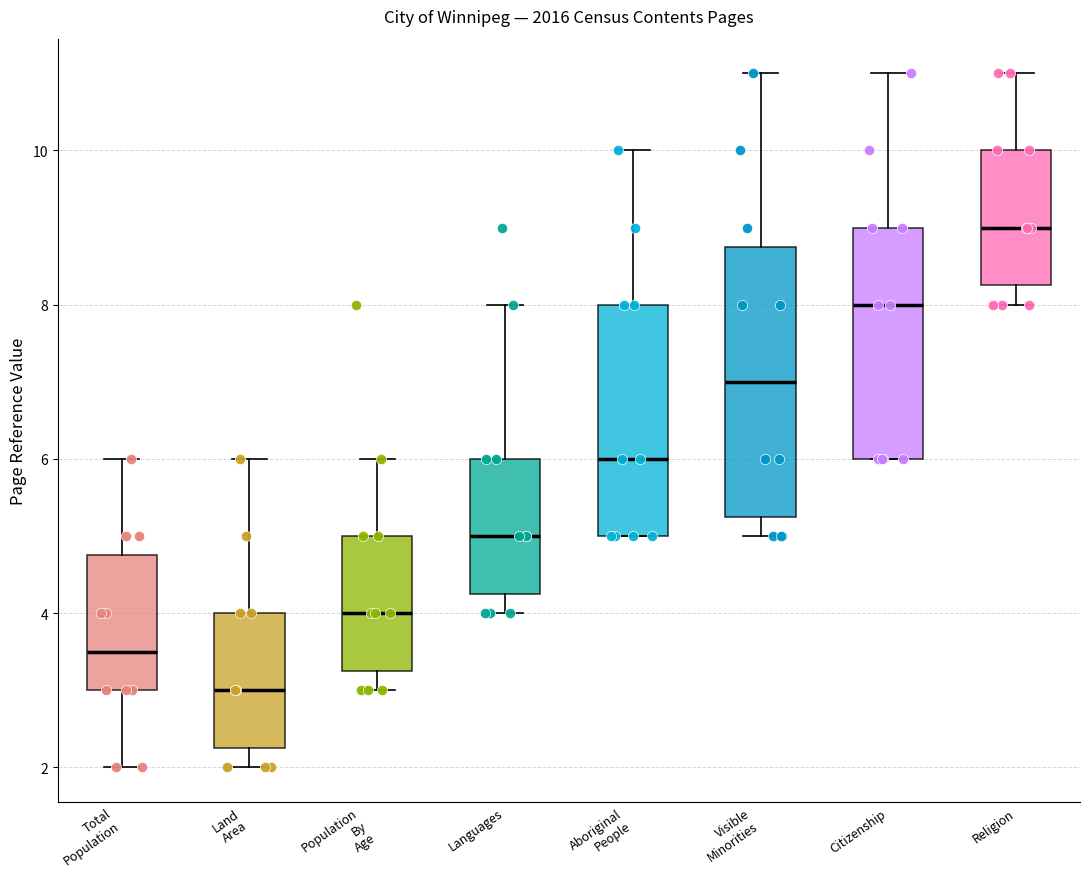

Reading left to right, read every box against the y-axis: the position of its median line, the range the box covers, and the ends of its whiskers. The values are not printed on the chart, so give them approximately, as read against the axis.

Total Population: median 3.6, box 3.0 to 4.8, whiskers 2.0 to 6.0
Land Area: median 3.0, box 2.2 to 4.0, whiskers 2.0 to 6.0
Population By Age: median 4.0, box 3.2 to 5.0, whiskers 3.0 to 6.0
Languages: median 5.0, box 4.2 to 6.0, whiskers 4.0 to 8.0
Aboriginal People: median 6.0, box 5.0 to 8.0, whiskers 5.0 to 10.0
Visible Minorities: median 7.0, box 5.2 to 8.8, whiskers 5.0 to 11.0
Citizenship: median 8.0, box 6.0 to 9.0, whiskers 6.0 to 11.0
Religion: median 9.0, box 8.2 to 10.0, whiskers 8.0 to 11.0